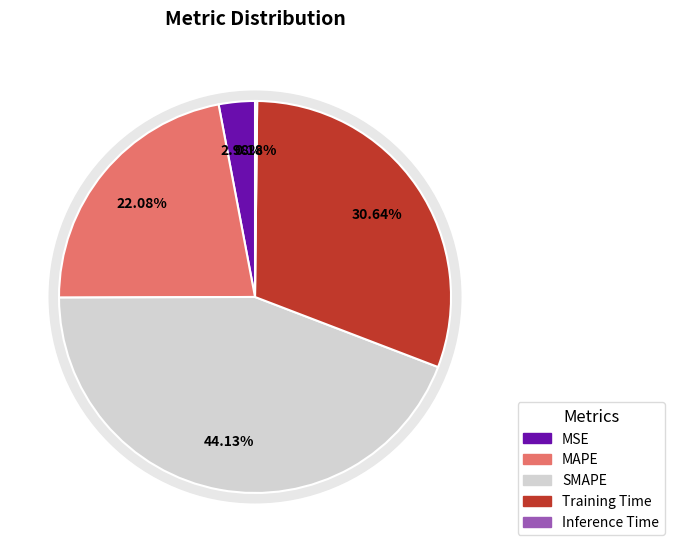

Does any single category account for the majority?

No